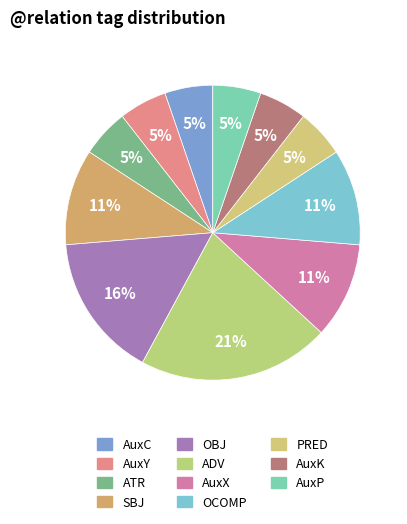

True or false: AuxX accounts for 11% of the total.

True